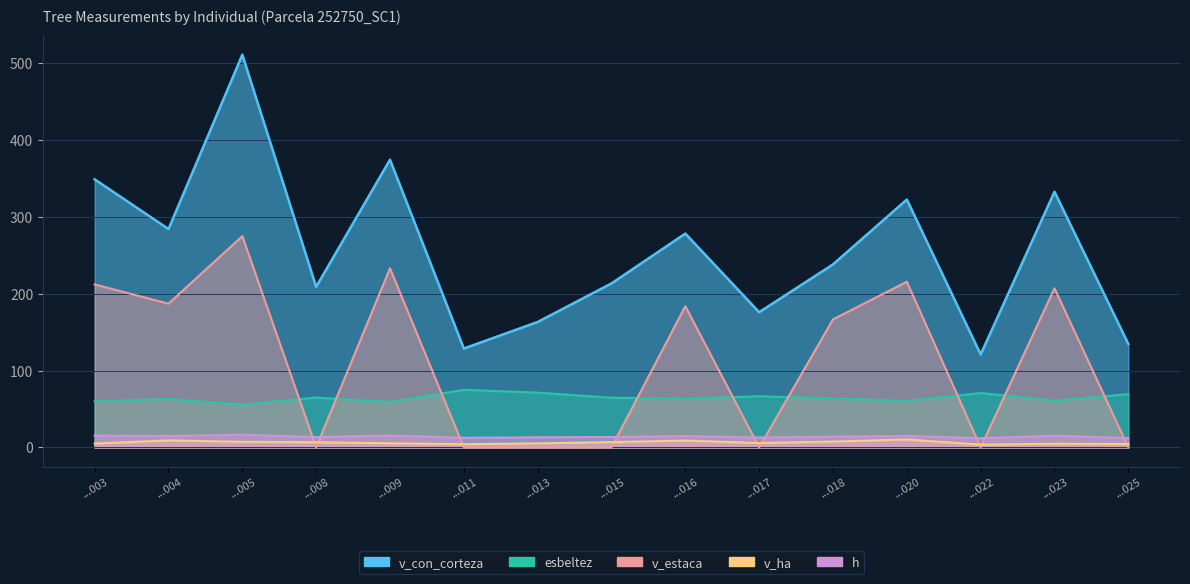

Count the number of categories in the chart.

15